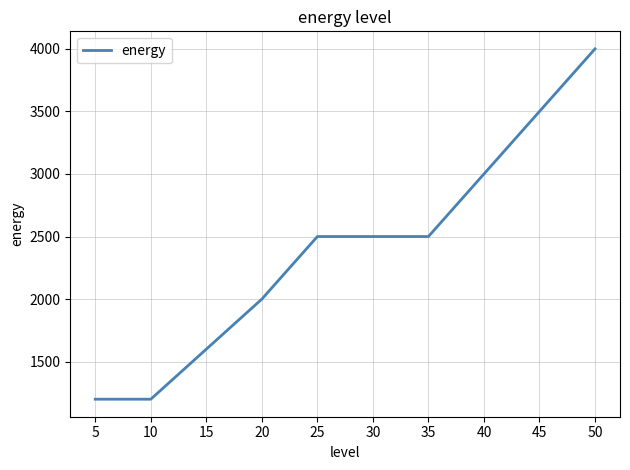

What is the greatest value displayed?

4000